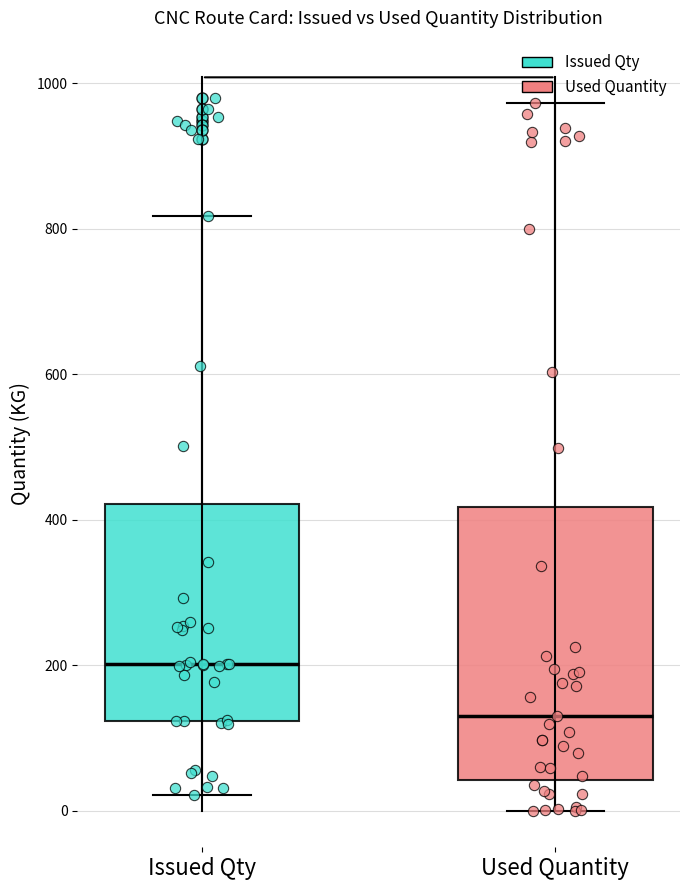

Reading left to right, transcribe this box plot: for each box, give where its median line is, the range the box spans, and where its two whiskers end, as read against the y-axis. The values are not printed on the chart, so give them approximately, as read against the axis.

Issued Qty: median 200, box 120 to 420, whiskers 20 to 820
Used Quantity: median 140, box 40 to 420, whiskers 0 to 980